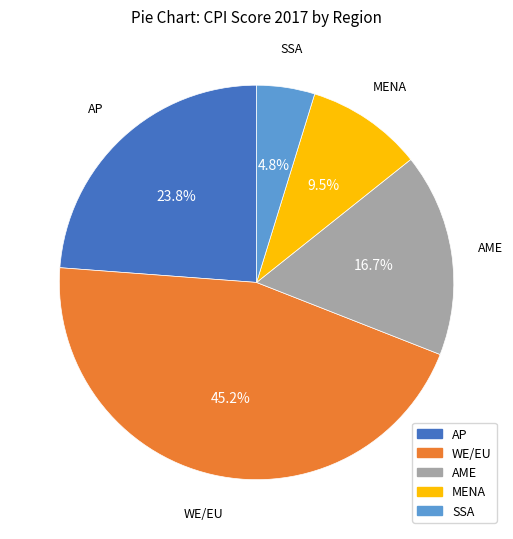

Does any single category account for the majority?

No